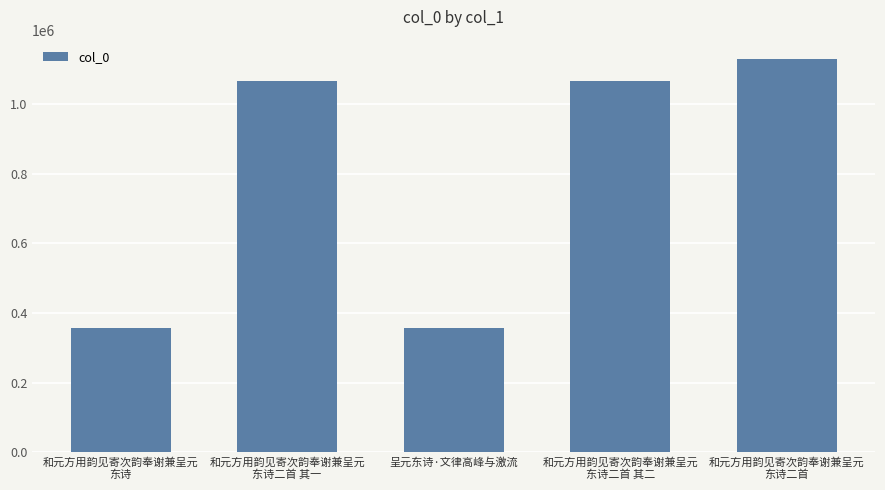

What is the sum of all values?

3978027